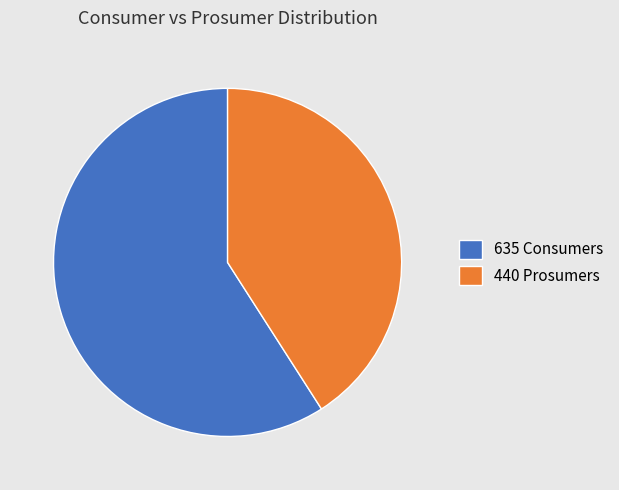

Which has a higher value, 635 Consumers or 440 Prosumers?

635 Consumers